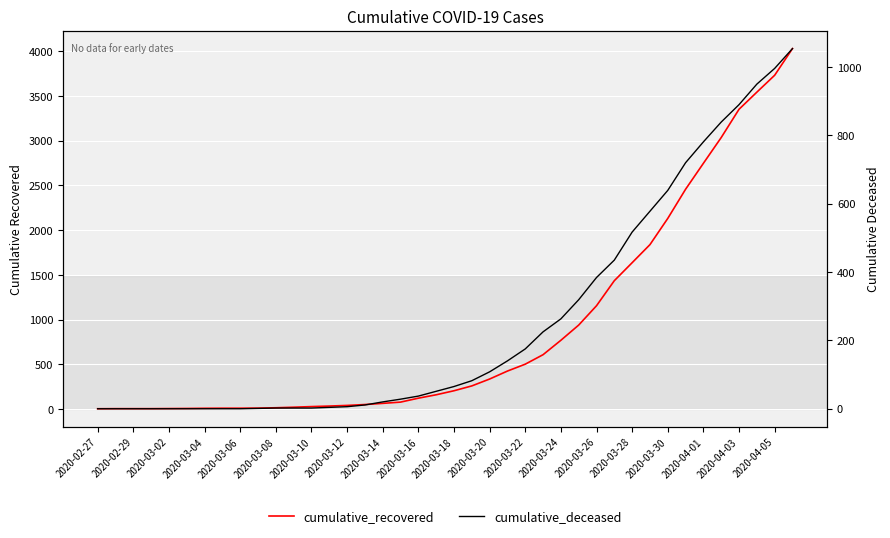

True or false: cumulative_deceased has a value of 2 at 2020-03-24.

False